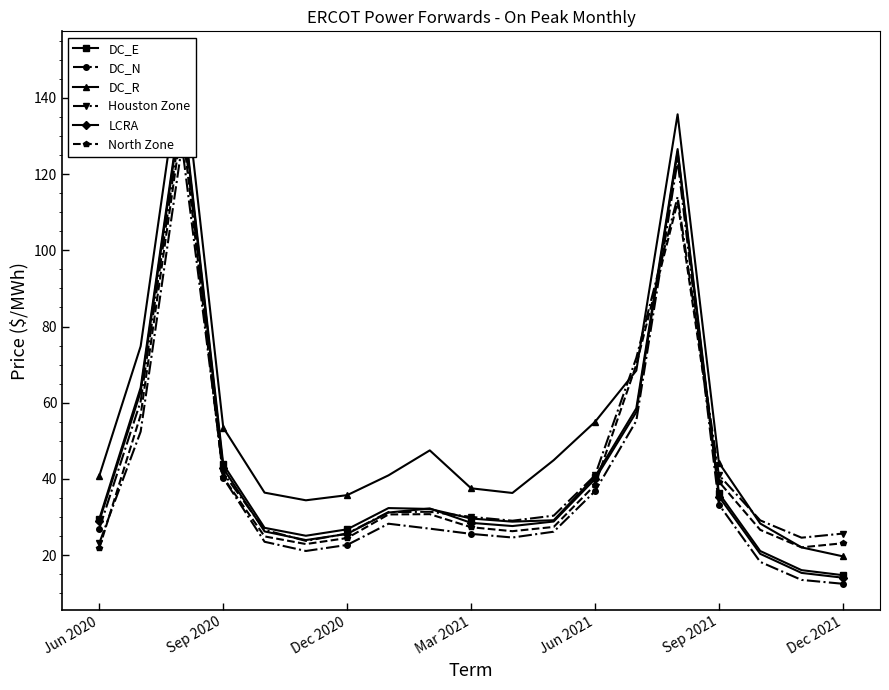

At which label is DC_N closest to 74?

Sep 2020